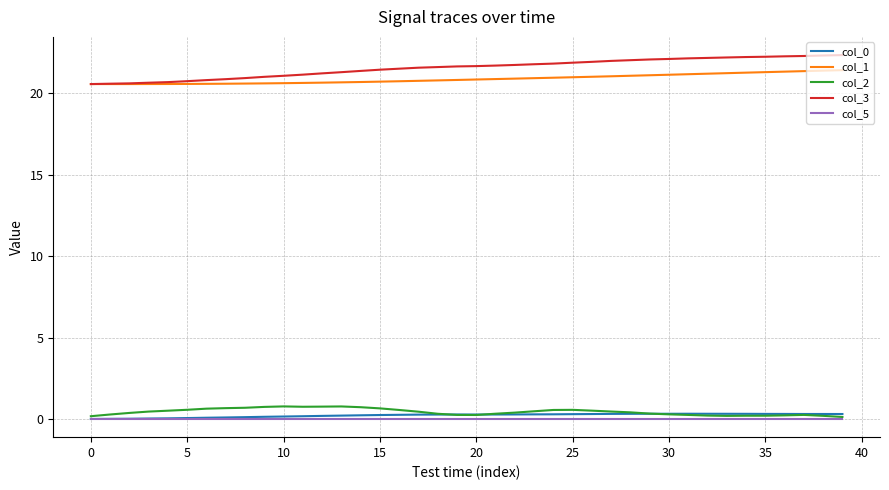

True or false: col_1 and col_5 cross at least once.

False